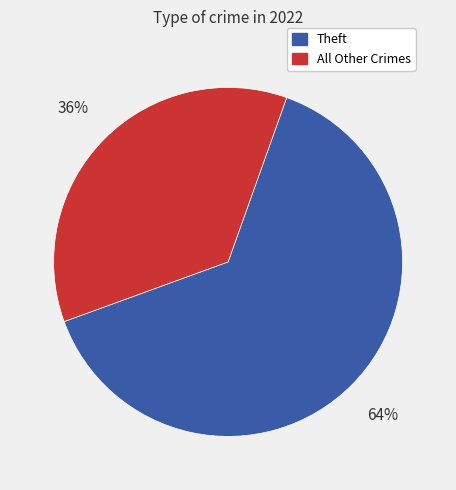

Does any single category account for the majority?

Yes